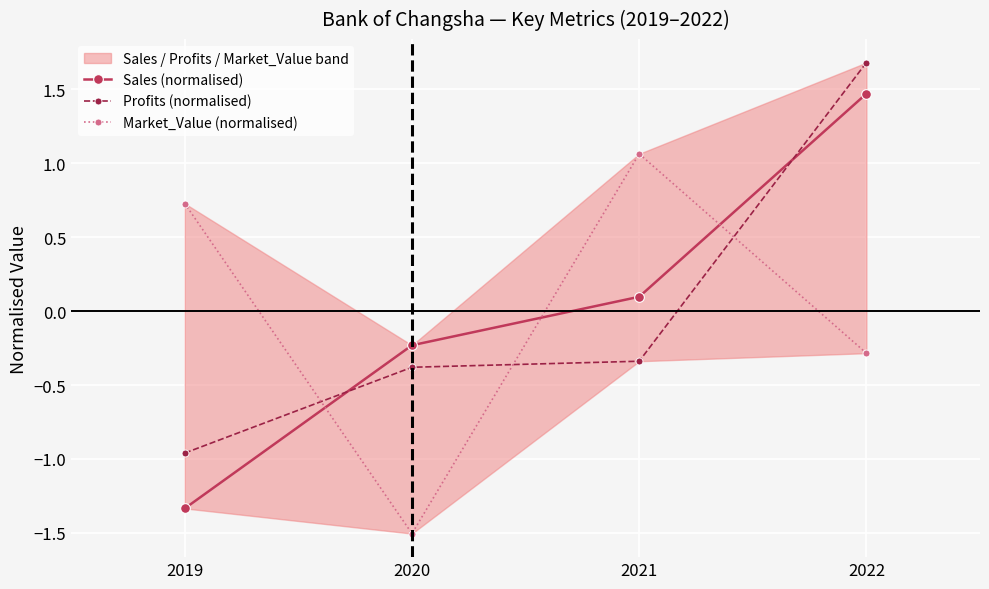

How many values in the Profits (normalised) series are below 0?

3